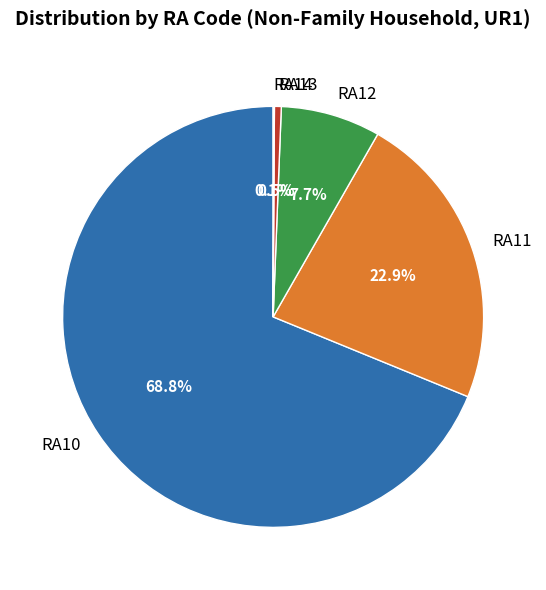

What is the largest slice in the pie chart?

RA10